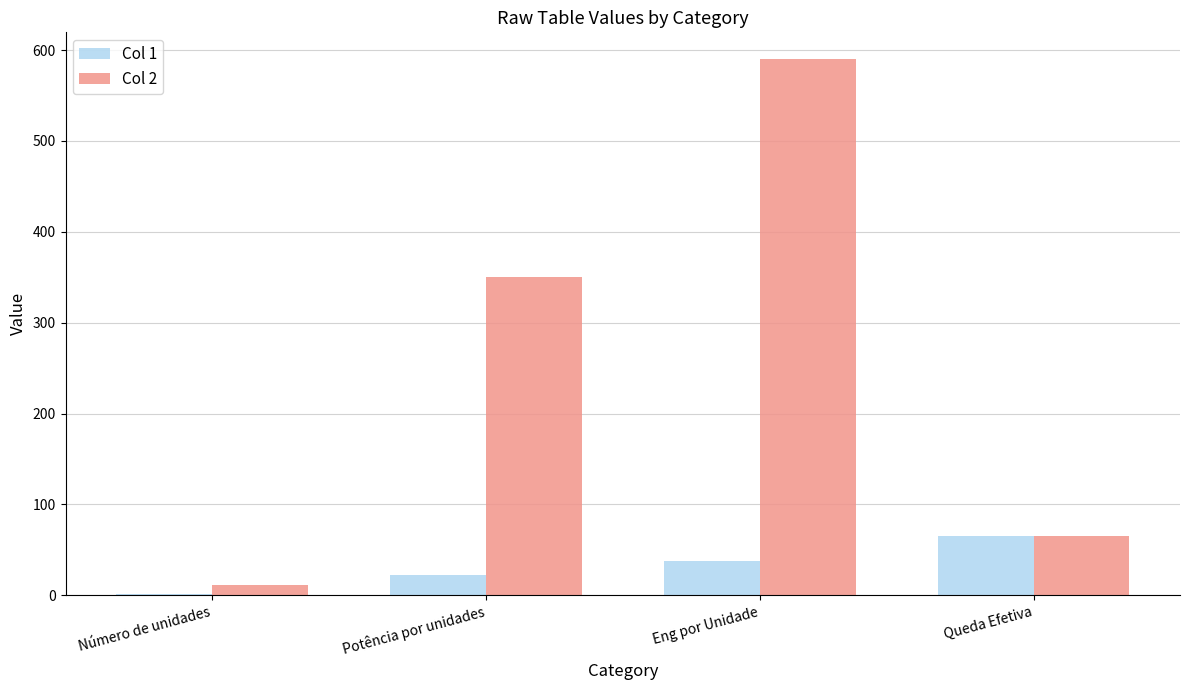

Between Potência por unidades and Eng por Unidade, which series saw the biggest shift?

Col 2